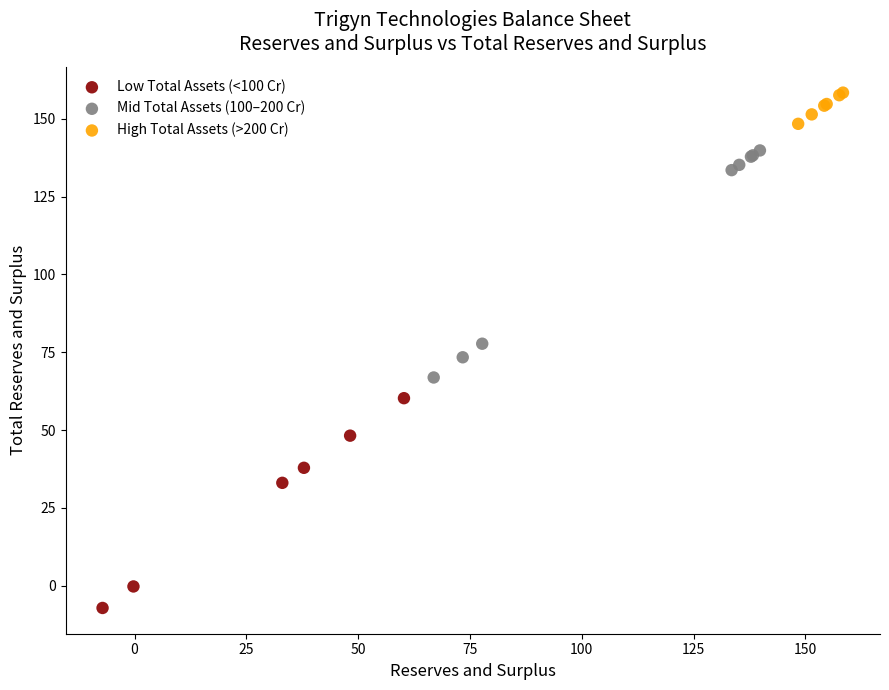

Which series has the widest spread of Y values?

Mid Total Assets (100–200 Cr)